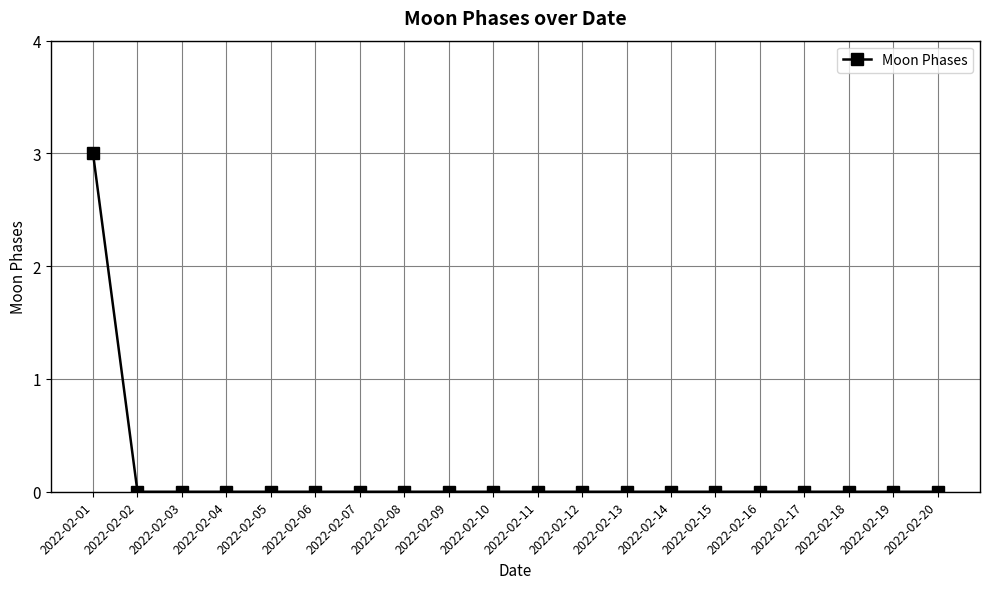

Which label corresponds to the largest value in the chart?

2022-02-01